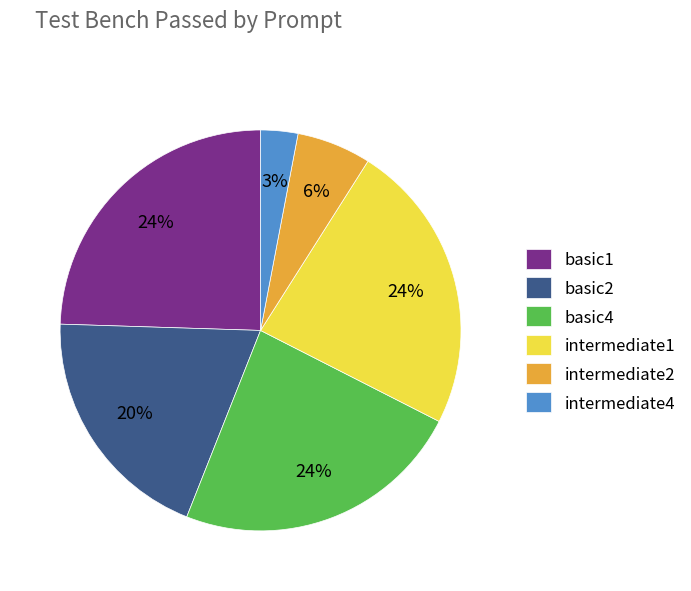

What percentage is the basic1 slice, to the nearest percent?

25%